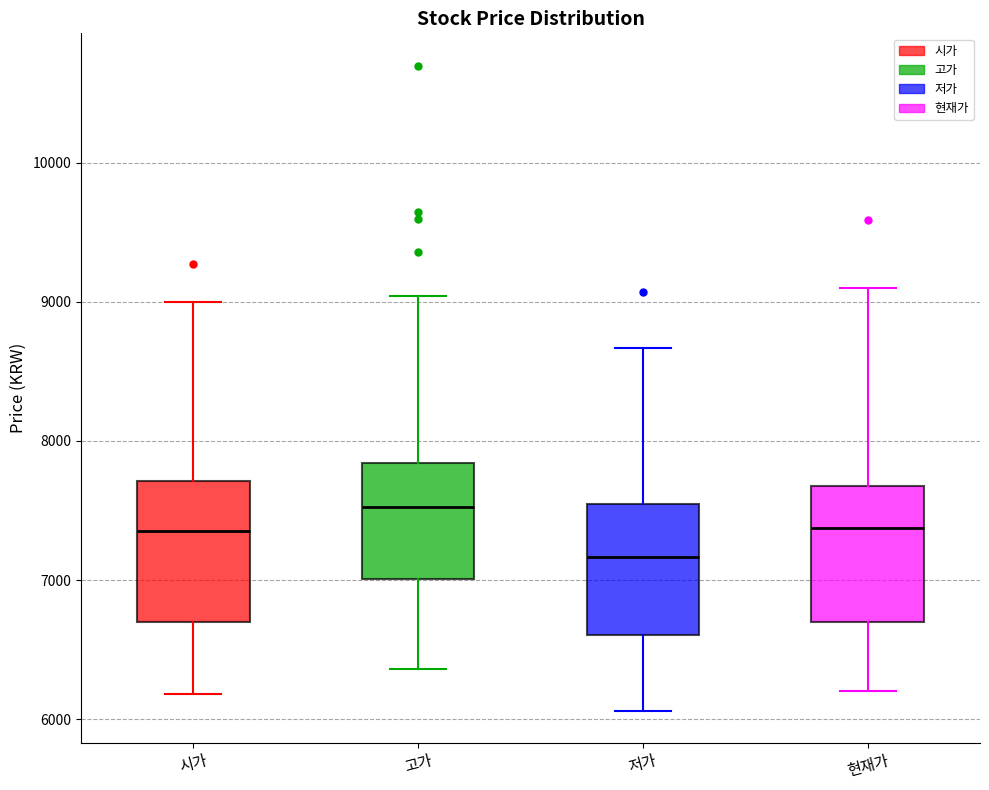

Where does the upper whisker of the box for 시가 end on the y-axis? The values are not printed on the chart, so give them approximately, as read against the axis.

9000